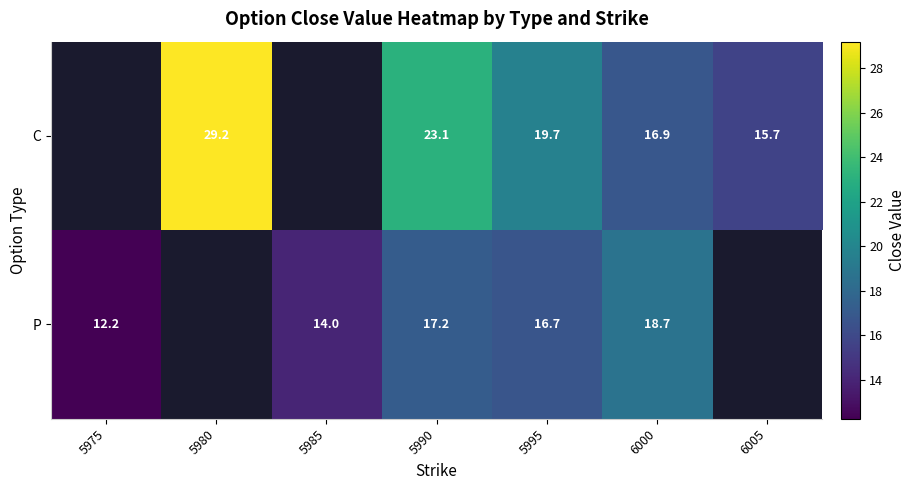

The C series shows 15.7 at 6005. True or false?

True